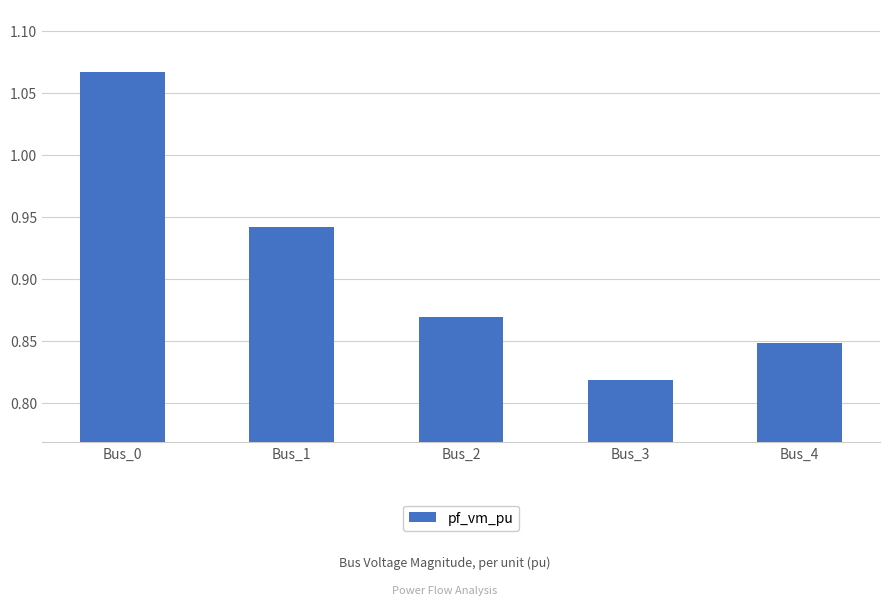

The value at Bus_1 is 0.6. True or false?

False